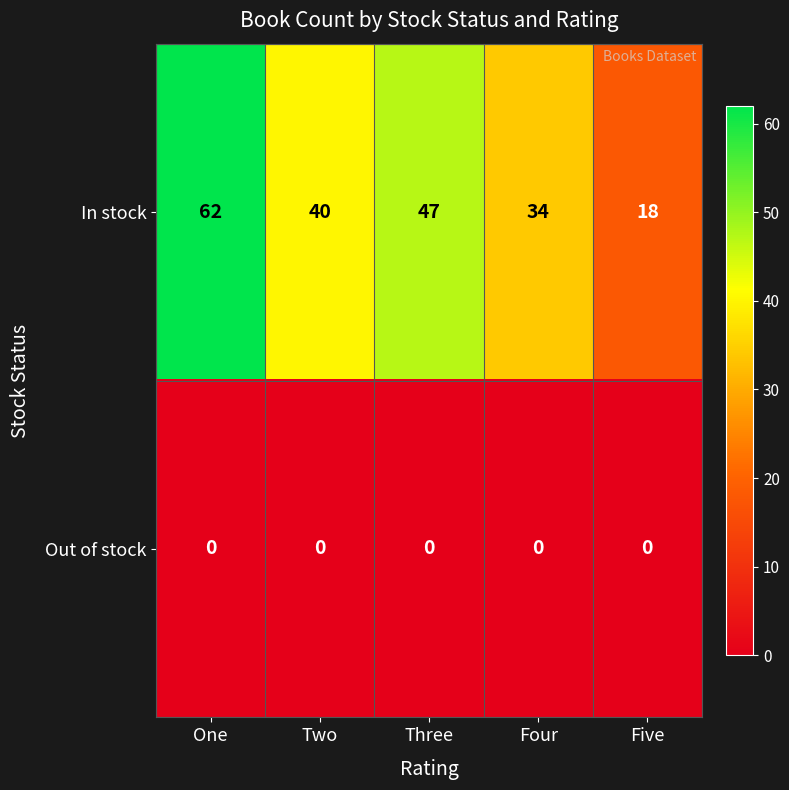

How many In stock values are between 34 and 47?

3